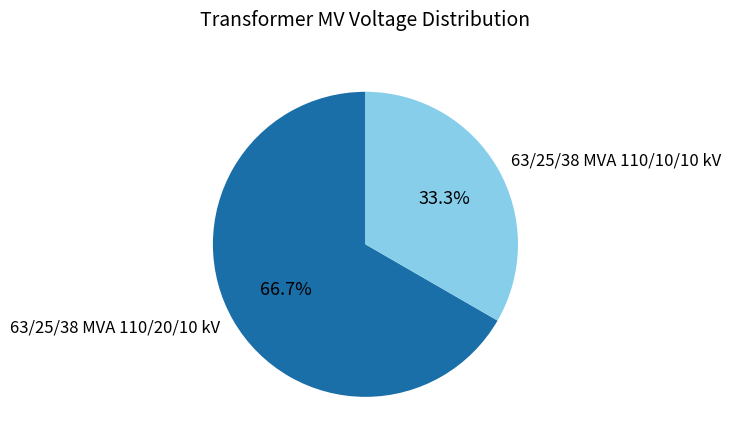

Between 63/25/38 MVA 110/20/10 kV and 63/25/38 MVA 110/10/10 kV, which is larger?

63/25/38 MVA 110/20/10 kV